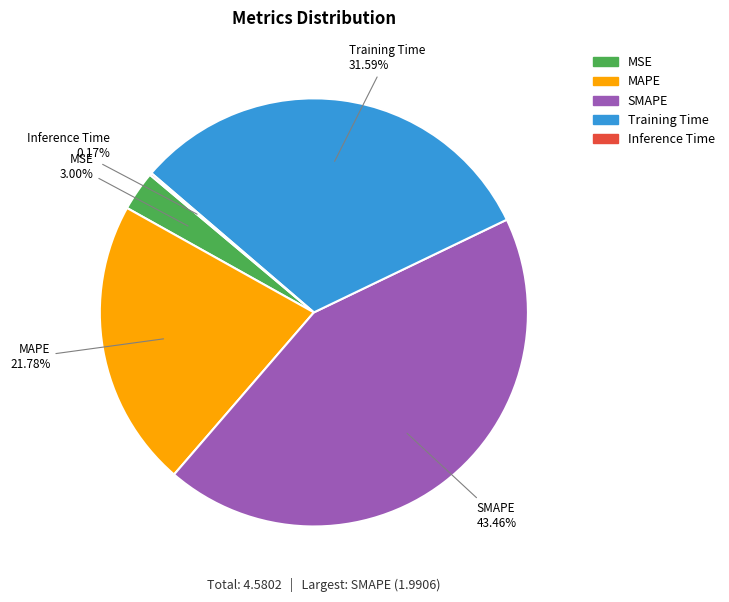

What is the total percentage of SMAPE and MSE?

46.5%